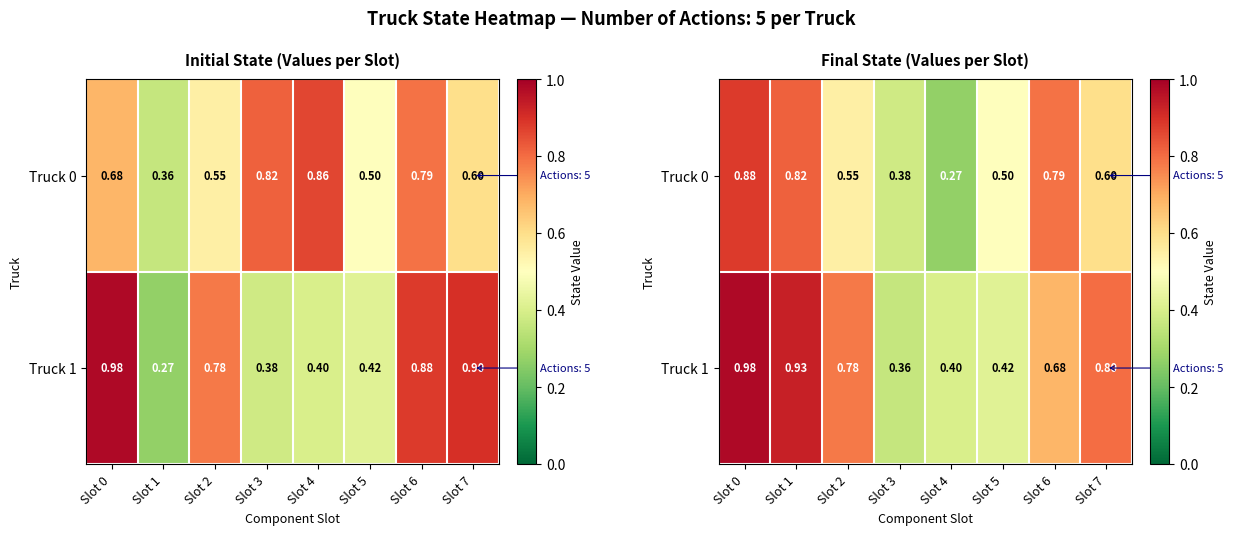

What is the maximum value for Truck 1?

1.0